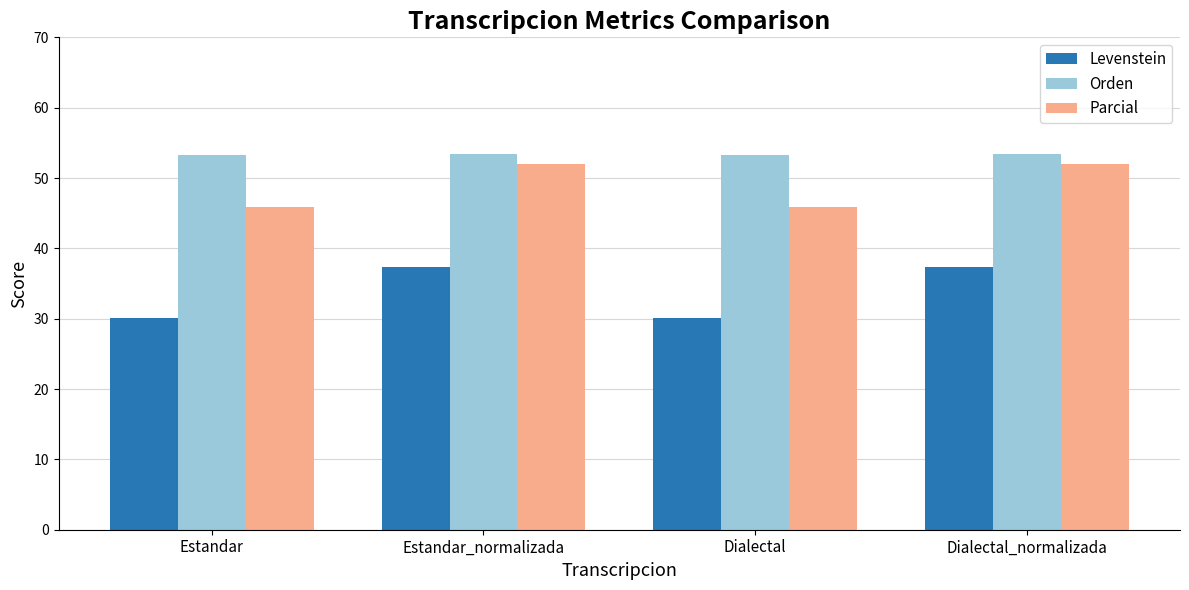

At Estandar_normalizada, list the series in order from smallest to largest.

Levenstein, Parcial, Orden